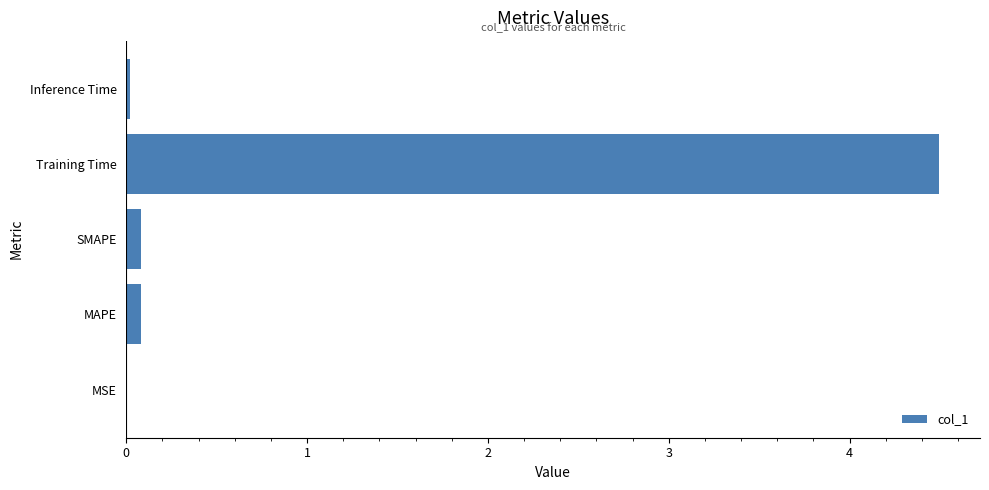

Are the bars grouped side by side (vs. stacked)?

No